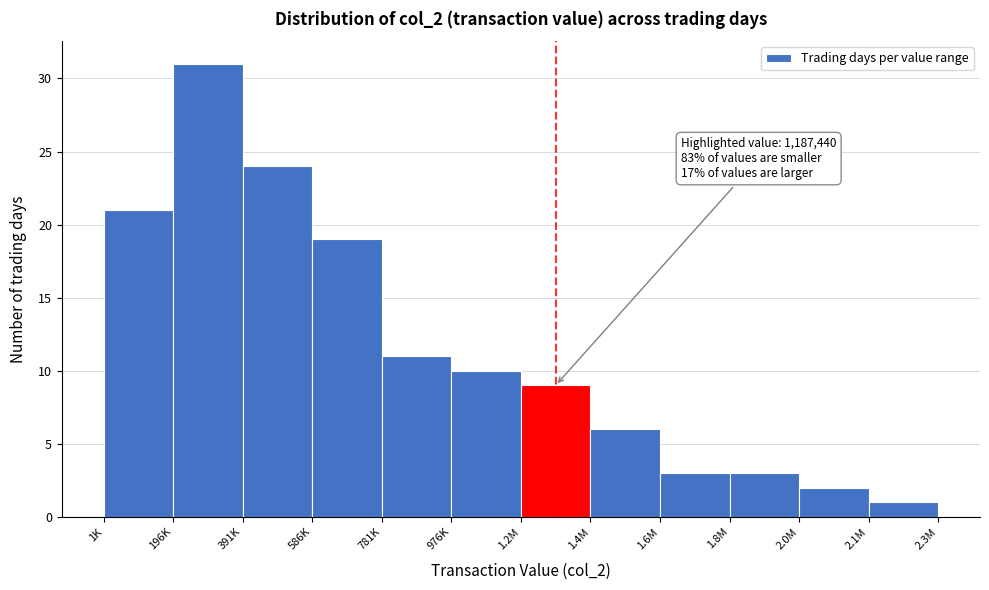

Reading left to right, list all the values displayed in this chart.

1K=21	196K=31	391K=24	586K=19	781K=11	976K=10	1.2M=9	1.4M=6	1.6M=3	1.8M=3	2.0M=2	2.1M=1